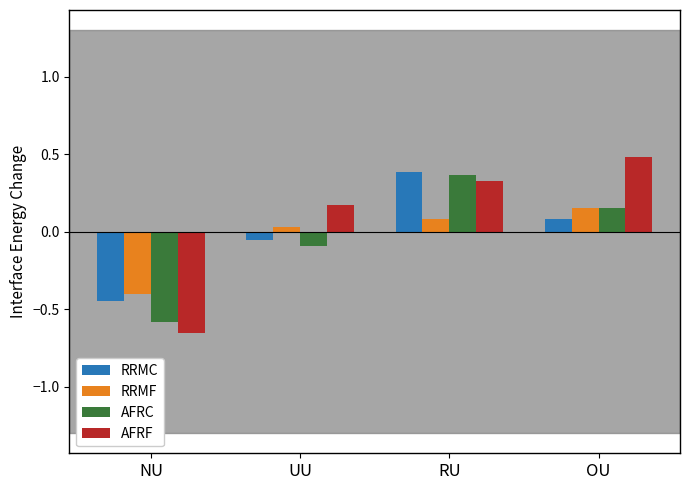

What is the difference between the second highest and minimum values in the RRMF series?

0.5